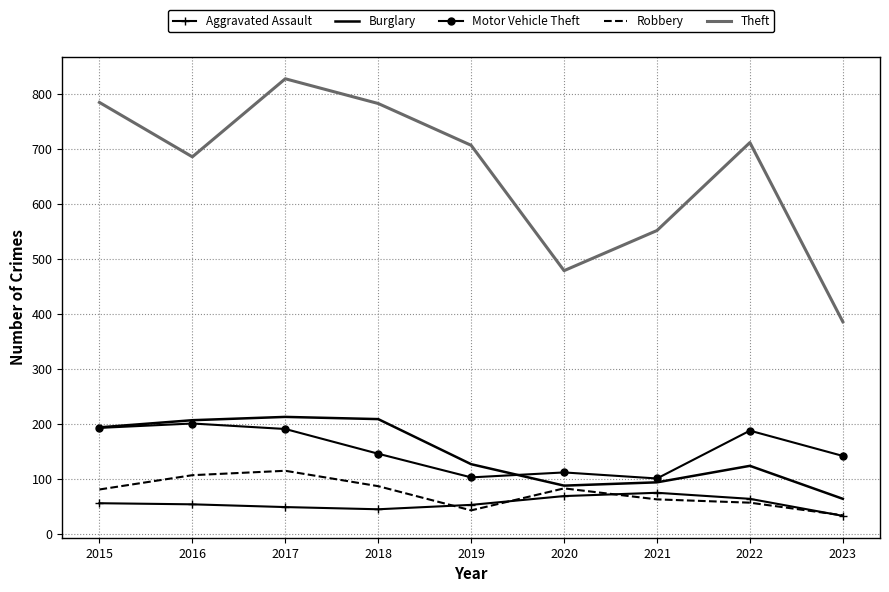

True or false: Theft has a value of 479 at 2020.

True